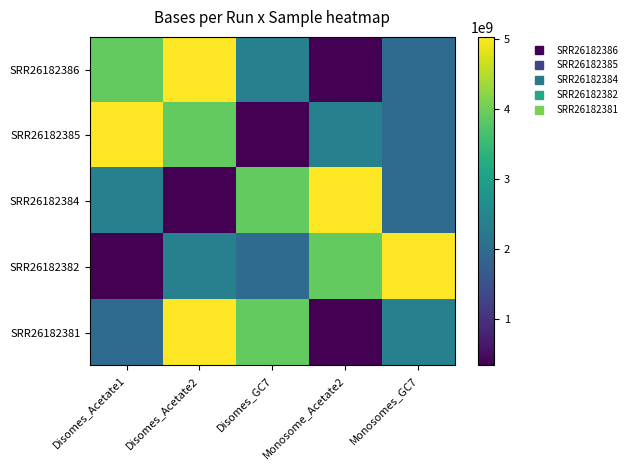

List the series in order of their peak value, highest first.

SRR26182386, SRR26182385, SRR26182384, SRR26182382, SRR26182381